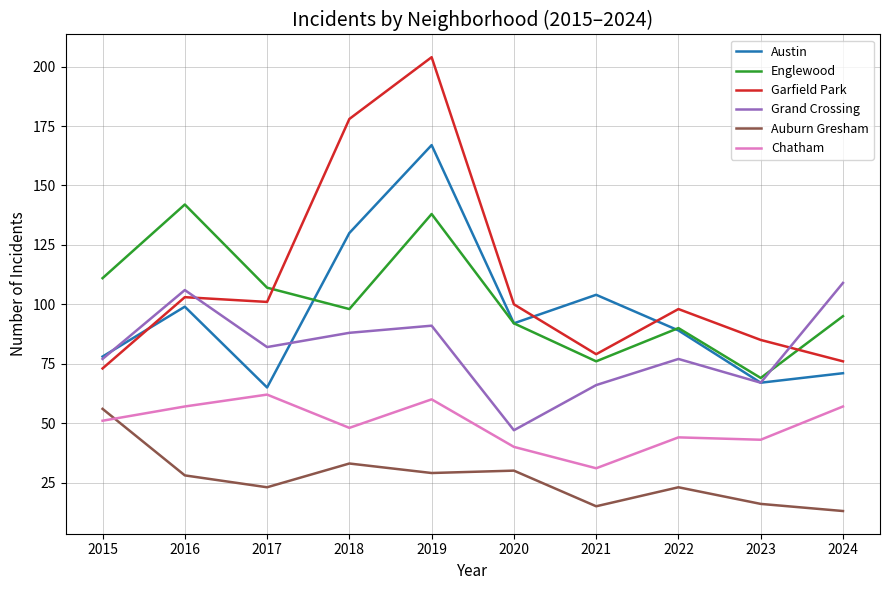

Which series ends up on top after the final intersection of Grand Crossing and Englewood?

Grand Crossing